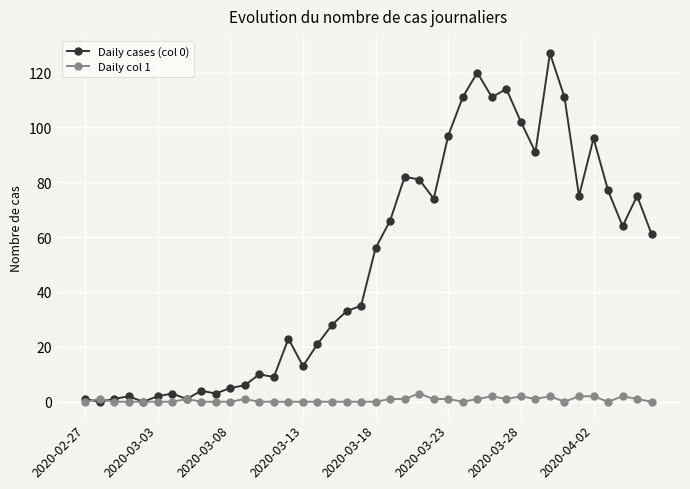

True or false: Daily cases (col 0) has more than 0 interior local peaks.

True